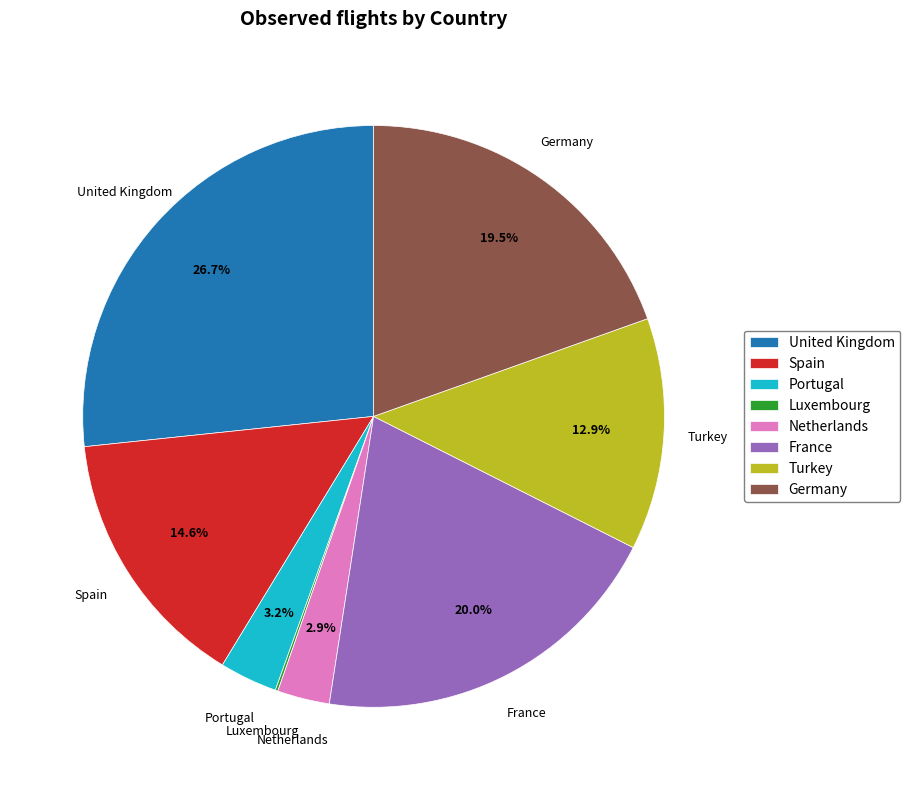

To the nearest percent, what is the difference between the Spain and Germany slice percentages?

5%